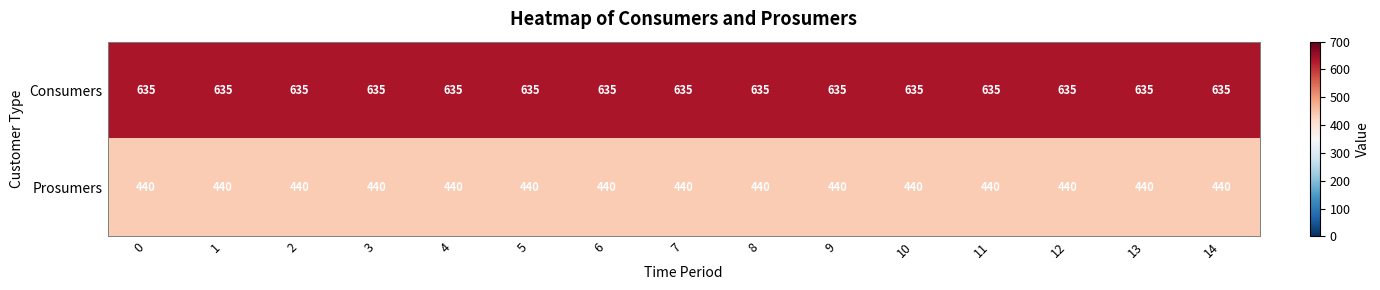

What is the average value of the Prosumers series?

440